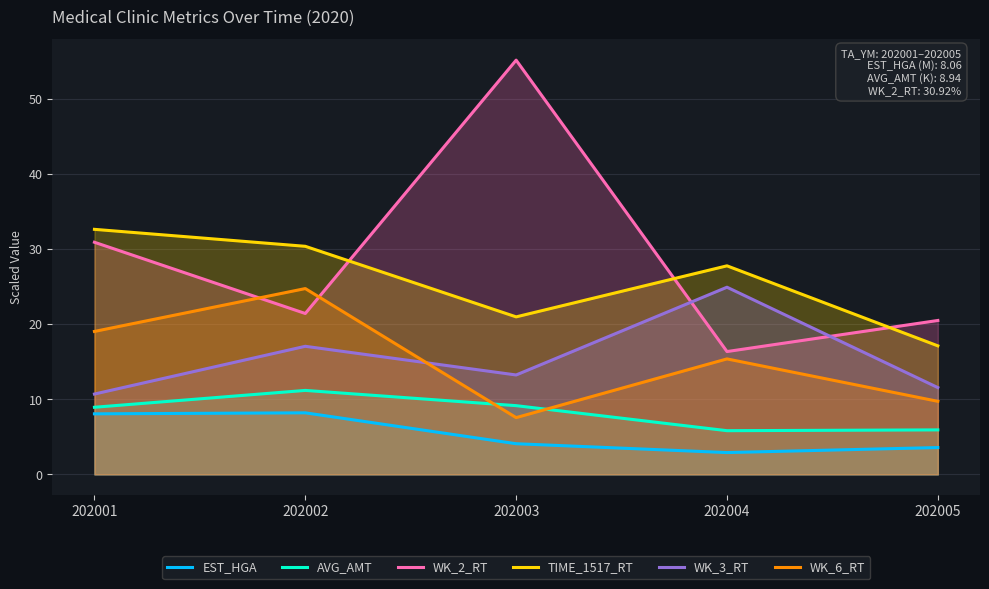

What is the value of the WK_6_RT point at the 4th from the left?

15.4